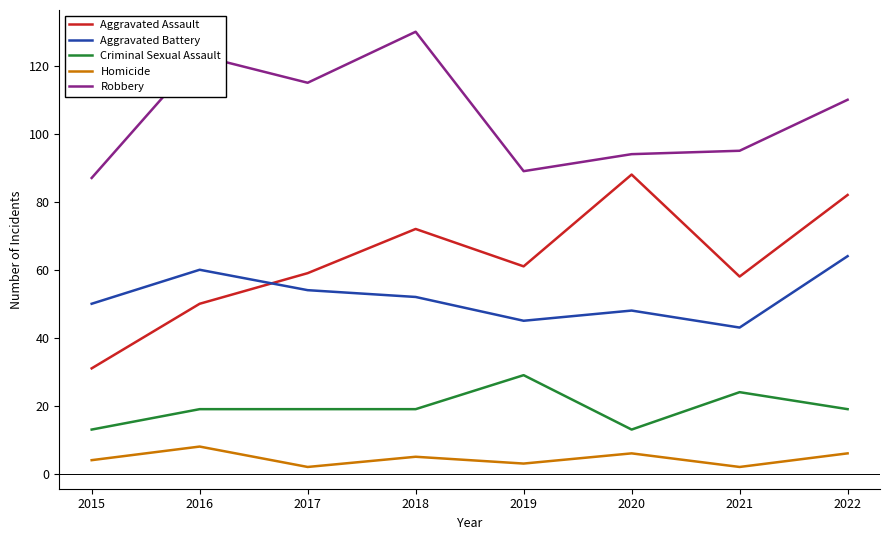

What is the total value across all series at 2018?

278